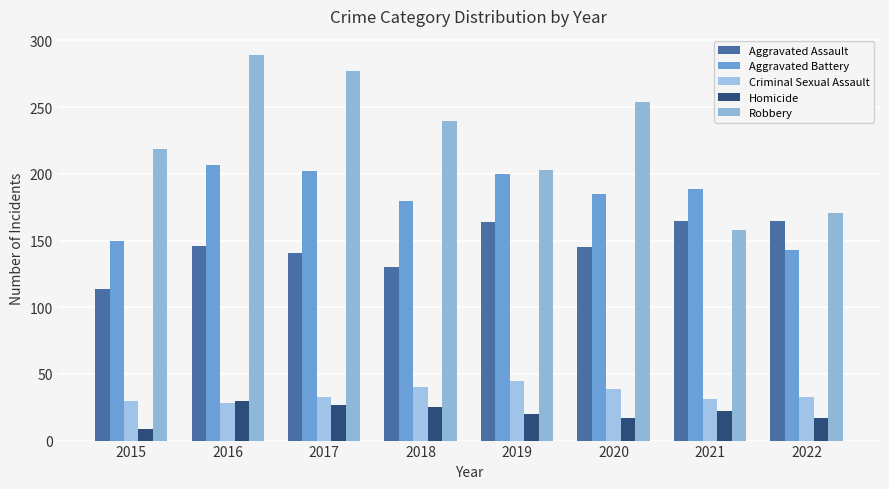

How many values in the Homicide series are below 22?

4